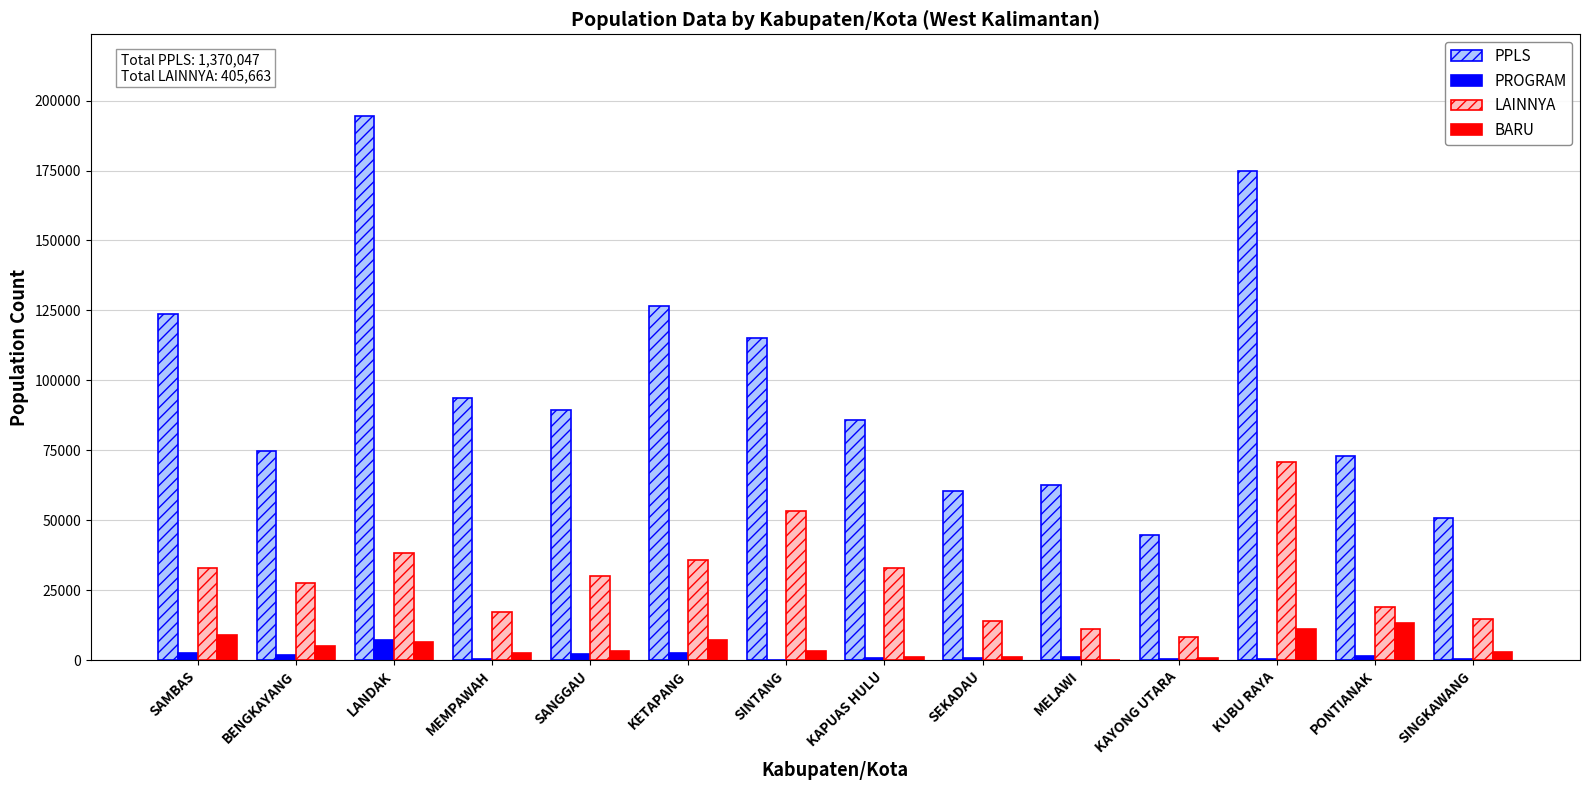

True or false: PPLS has a value of 174890 at KUBU RAYA.

True